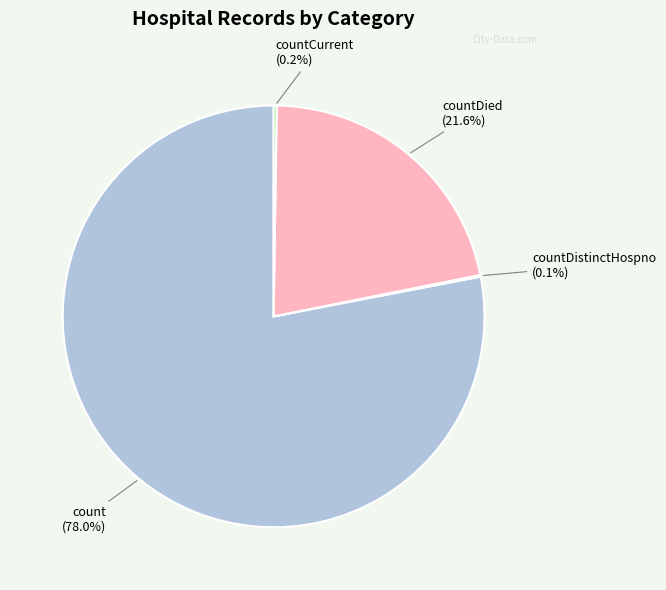

Which category accounts for the majority?

count